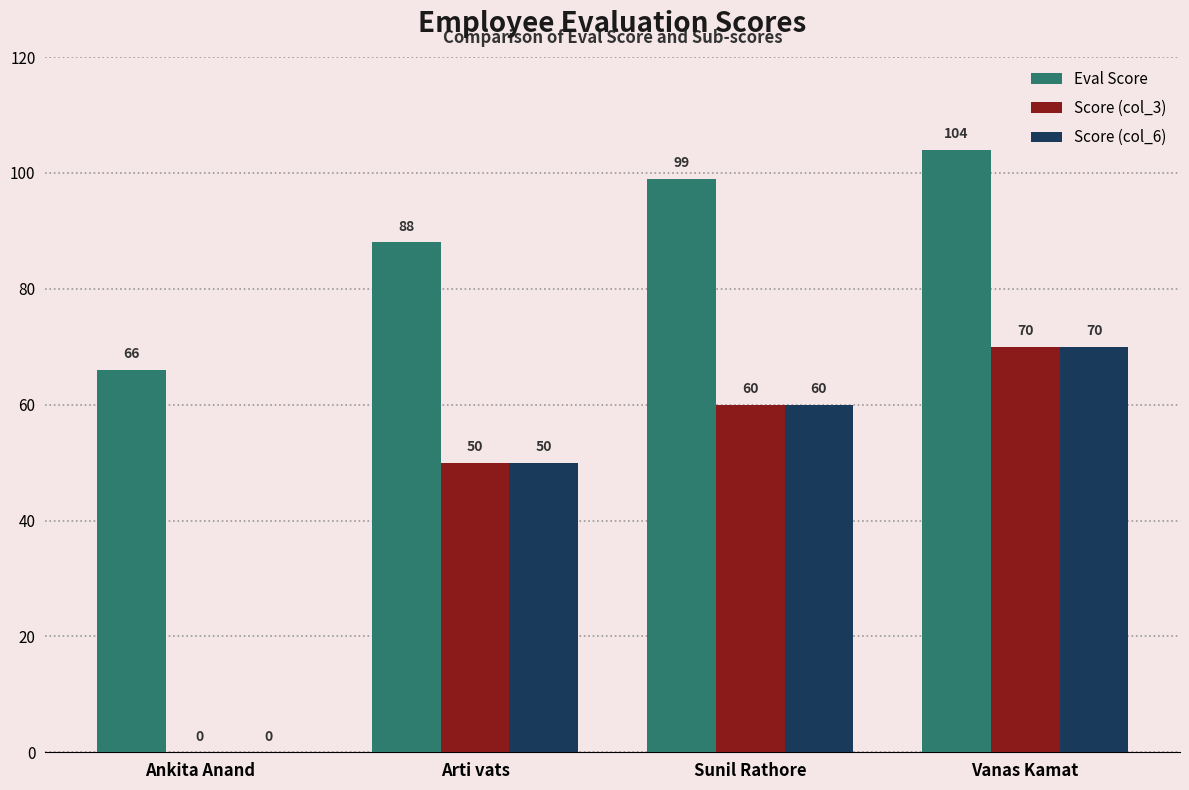

Where is Eval Score nearest to the value 85?

Arti vats